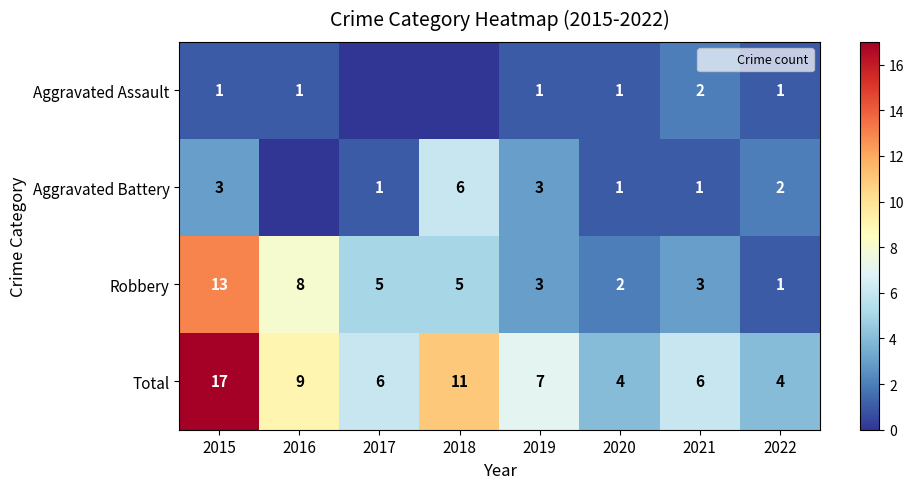

Count the number of categories in the chart.

8